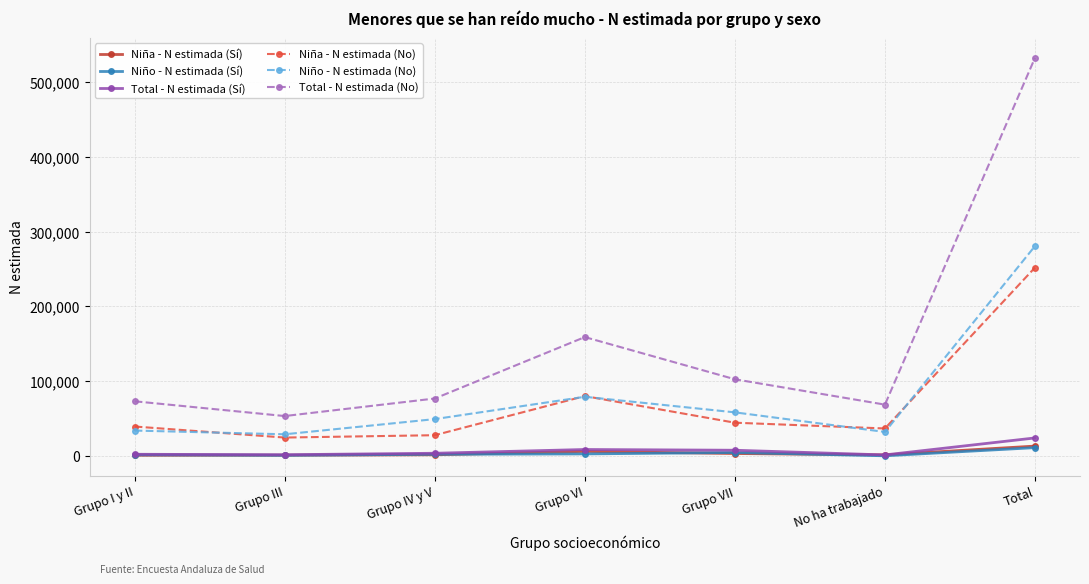

Which series has the largest total across all categories?

Total - N estimada (No)